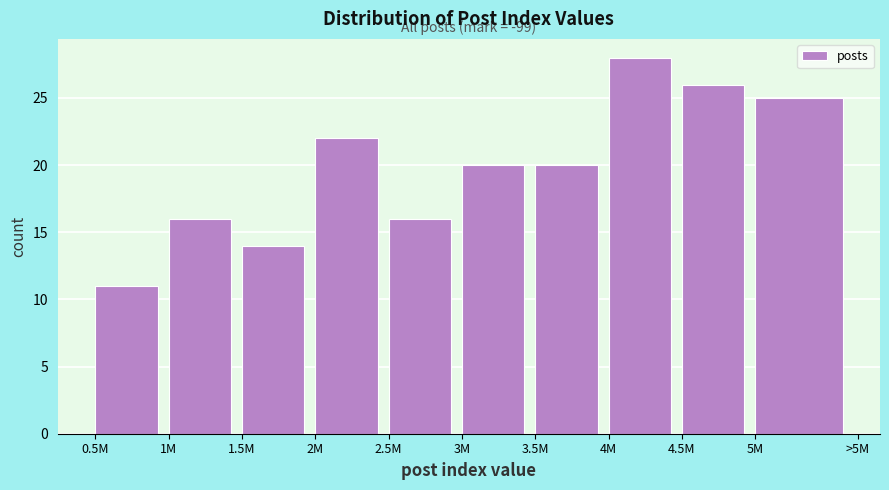

Reading right to left, list all the values displayed in this chart.

5M=25	4.5M=26	4M=28	3.5M=20	3M=20	2.5M=16	2M=22	1.5M=14	1M=16	0.5M=11